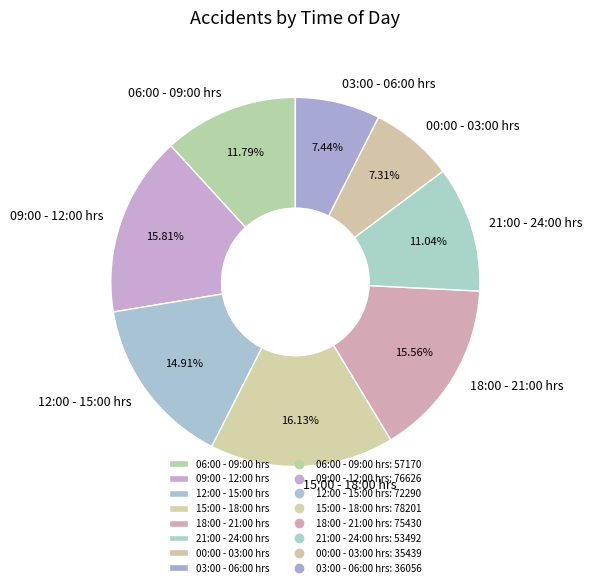

Combined, what portion of the pie is 18:00 - 21:00 hrs and 15:00 - 18:00 hrs?

31.7%